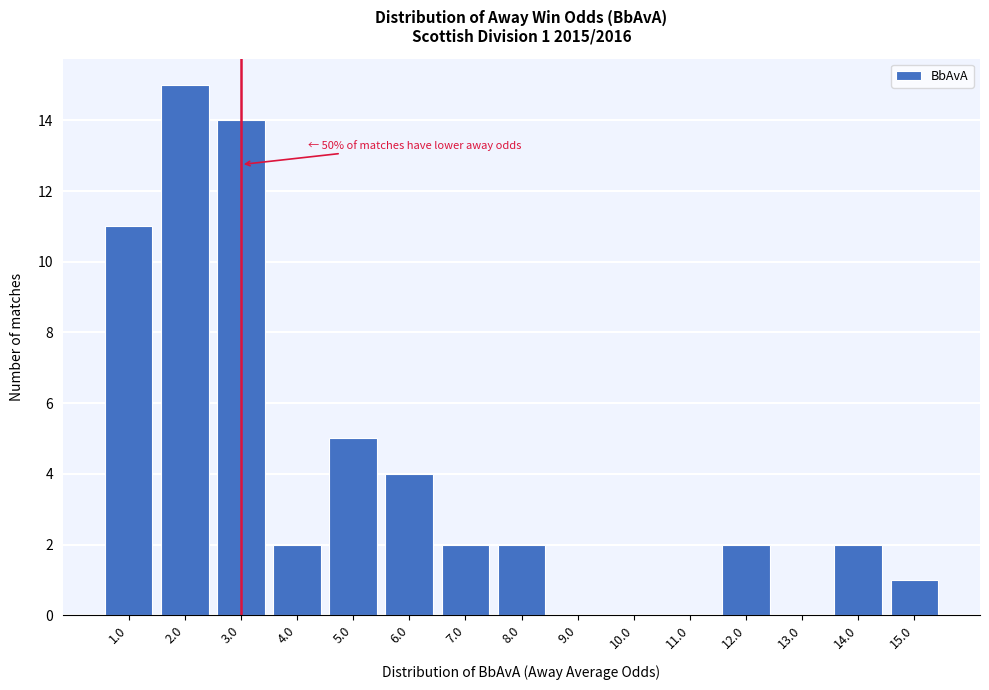

Reading right to left, list all the values displayed in this chart.

15.0=1	14.0=2	13.0=0	12.0=2	11.0=0	10.0=0	9.0=0	8.0=2	7.0=2	6.0=4	5.0=5	4.0=2	3.0=14	2.0=15	1.0=11